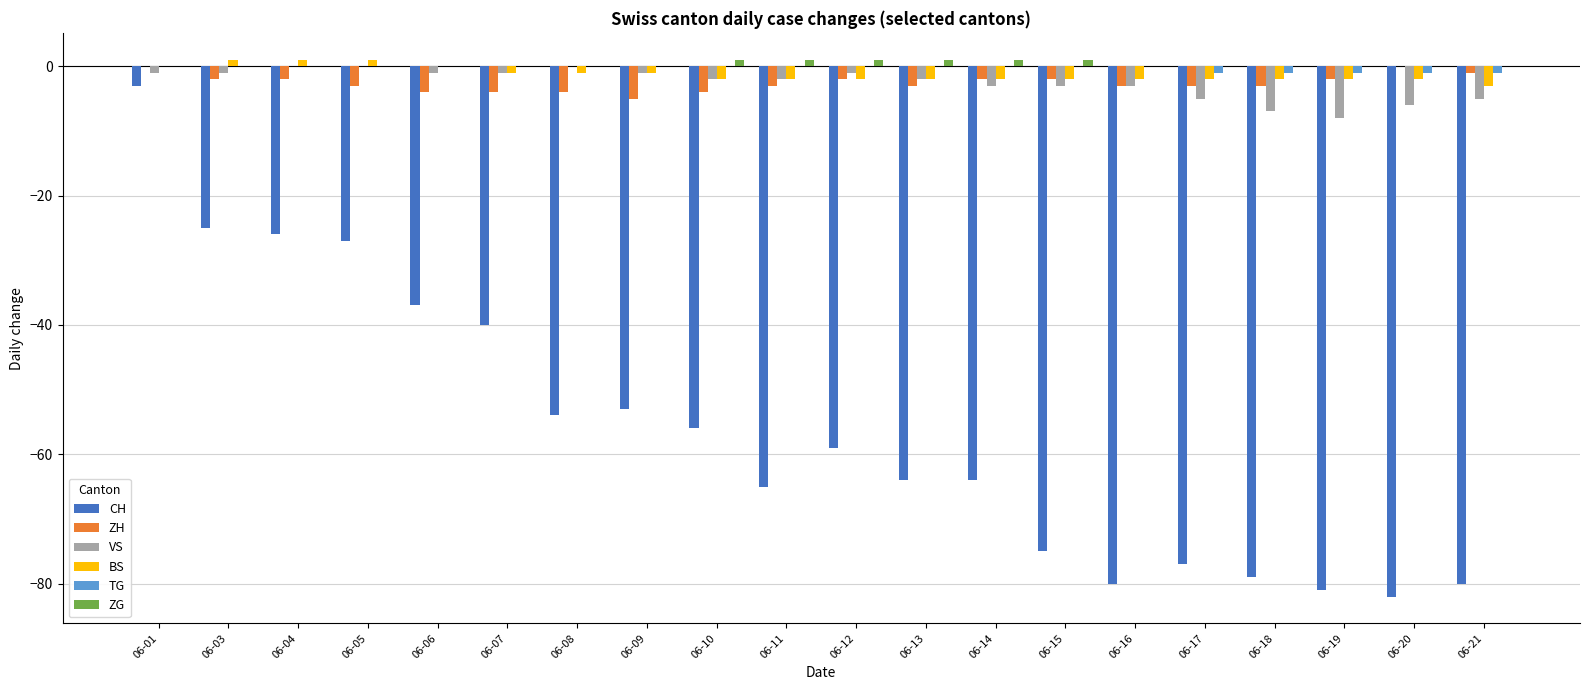

Are the bars horizontal?

No